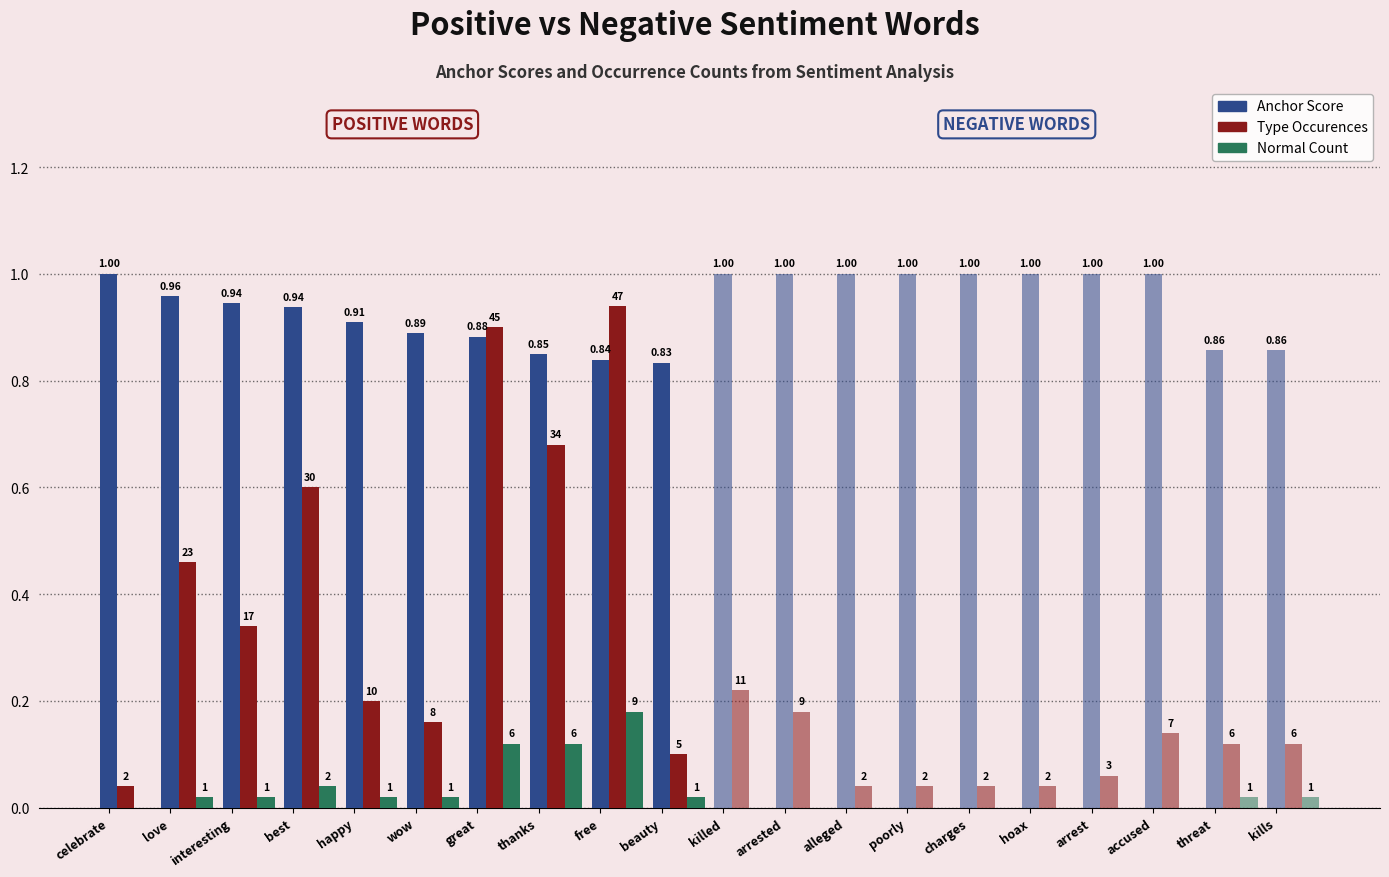

What is the sum of the anchor score (negative) values at killed and charges?

2.0